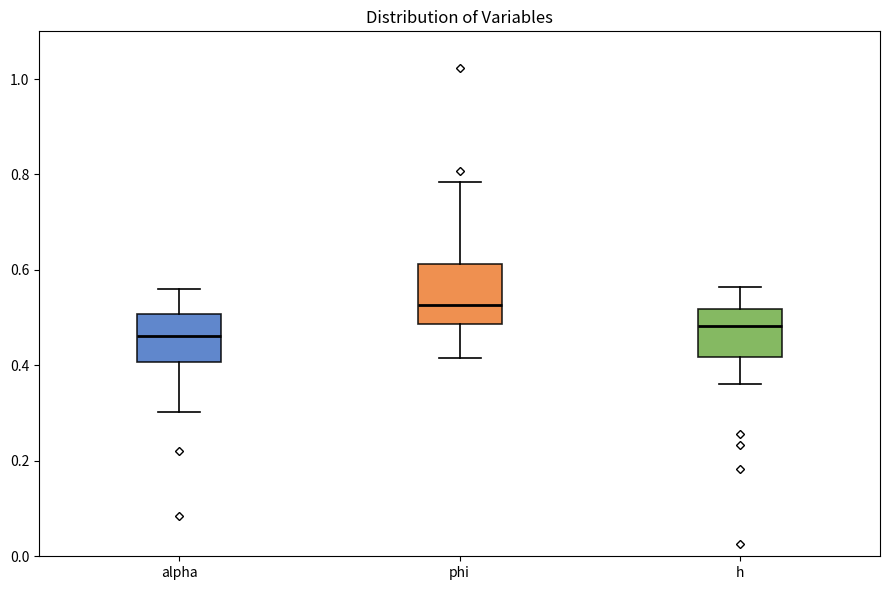

Comparing the boxes themselves (not the whiskers), which one is the tallest?

phi